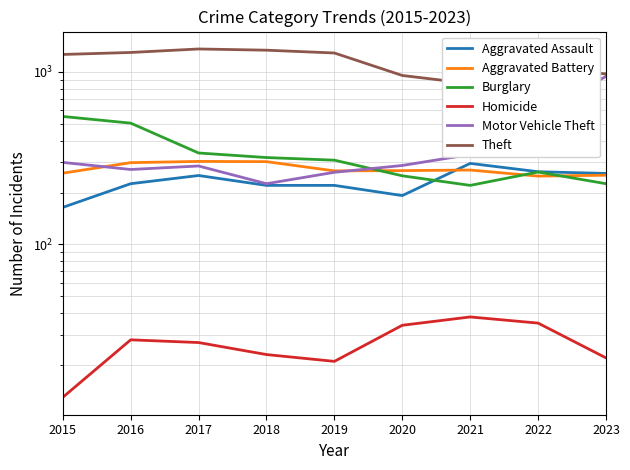

What is the difference between the second highest and second lowest values in the Aggravated Assault series?

72